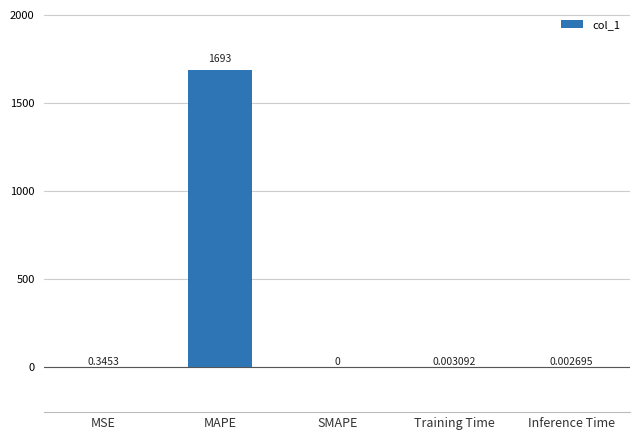

Which has a higher value, MSE or Inference Time?

MSE